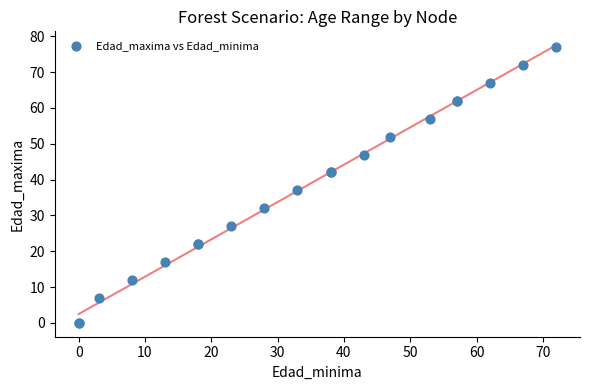

What Y value in the scatter plot is closest to 38?

37